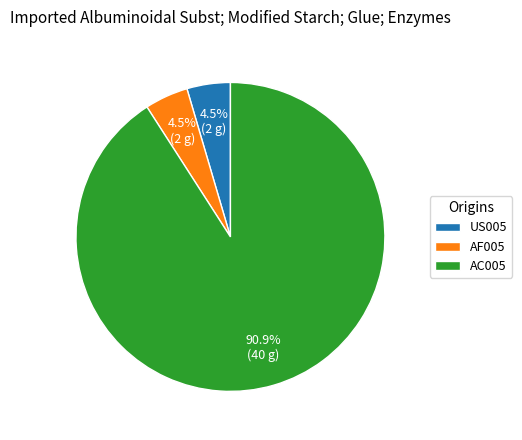

Is there any slice that represents more than half of the pie?

Yes